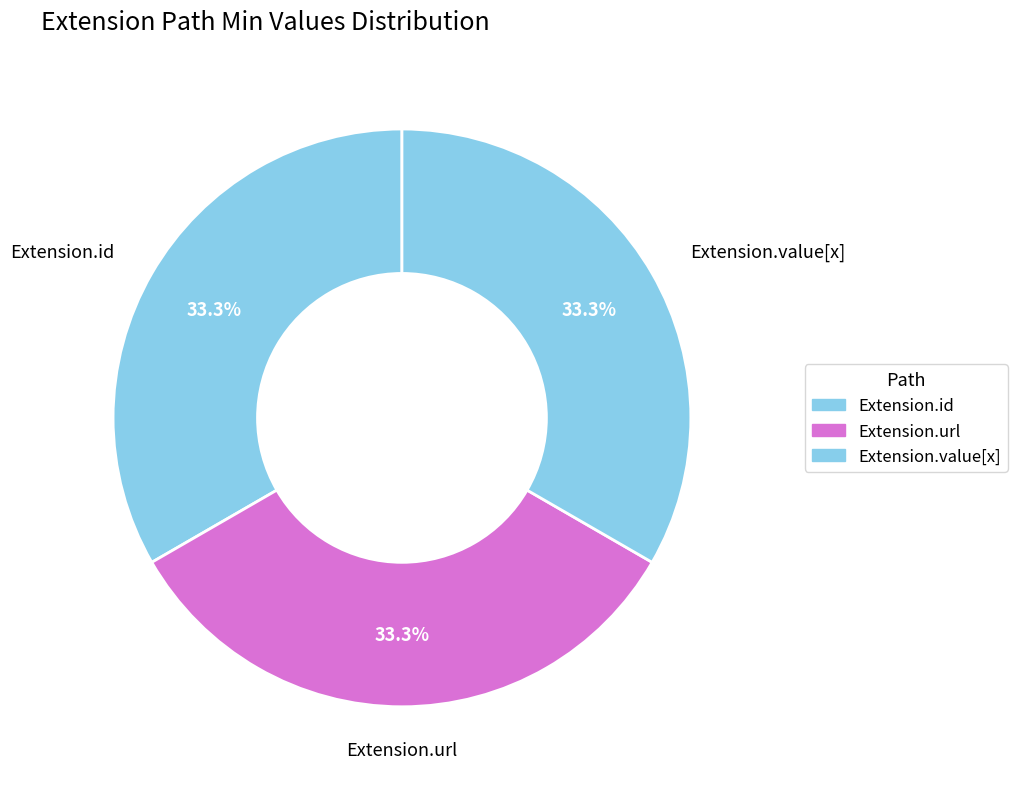

How many slices are in this pie chart?

3